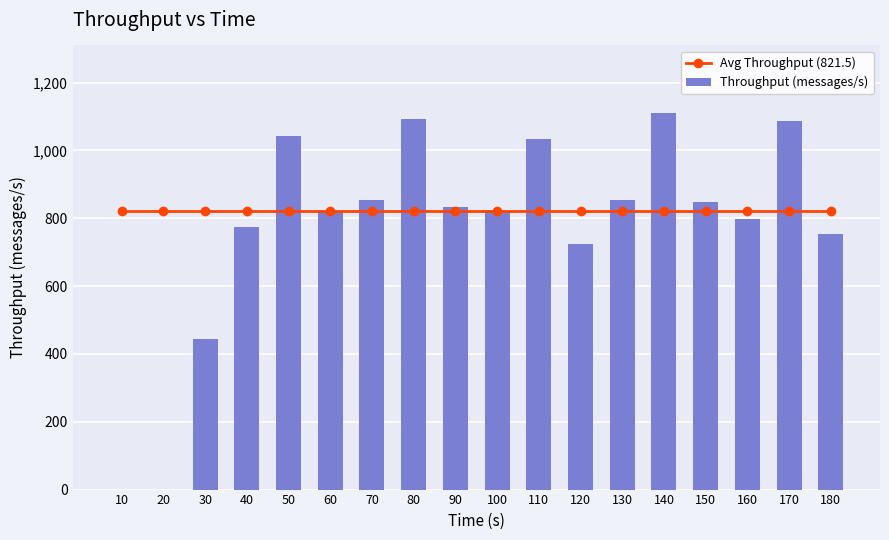

Reading right to left, extract all data points from this chart.

Avg Throughput (821.5): 821.5	821.5	821.5	821.5	821.5	821.5	821.5	821.5	821.5	821.5	821.5	821.5	821.5	821.5	821.5	821.5	821.5	821.5
Throughput (messages/s): 753.0	1087.0	799.0	849.0	1110.0	853.0	725.0	1034.0	819.0	832.0	1093.0	853.0	821.0	1042.0	775.0	443.0	0.0	0.0